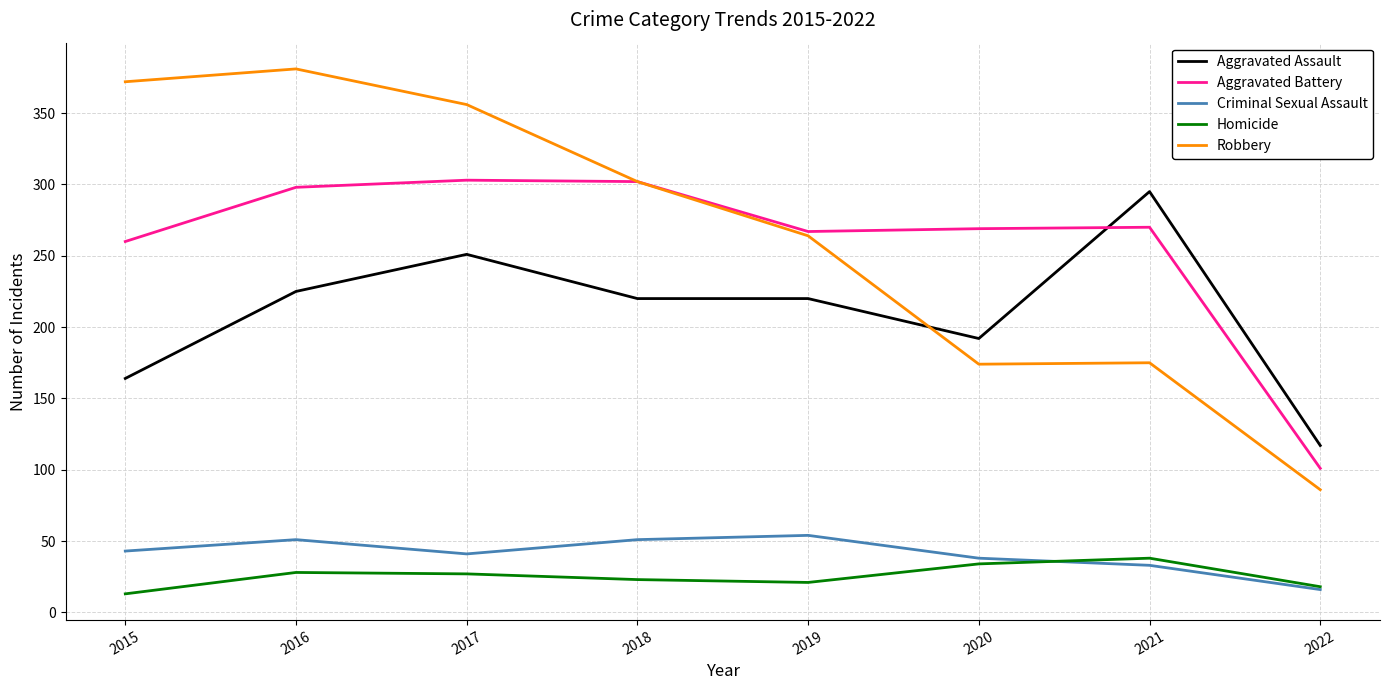

The Aggravated Battery series shows 302 at 2018. True or false?

True